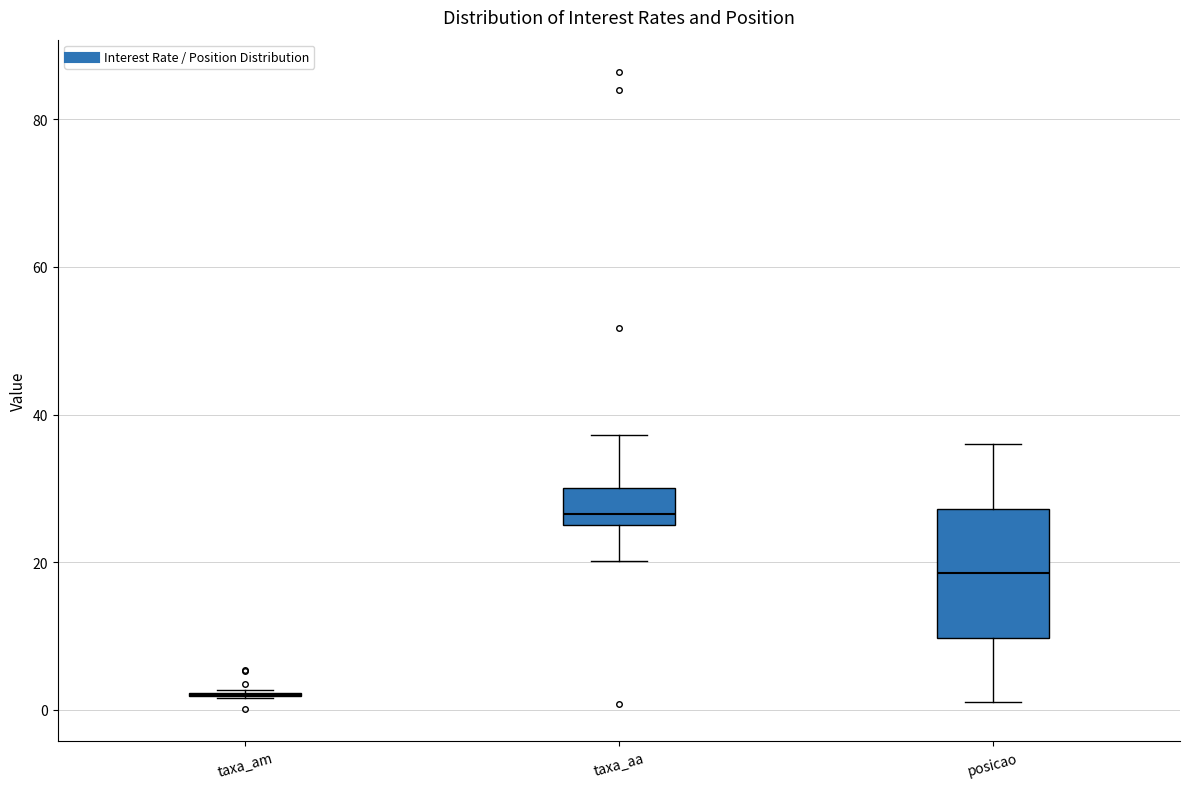

Comparing the boxes themselves (not the whiskers), which one is the tallest?

posicao